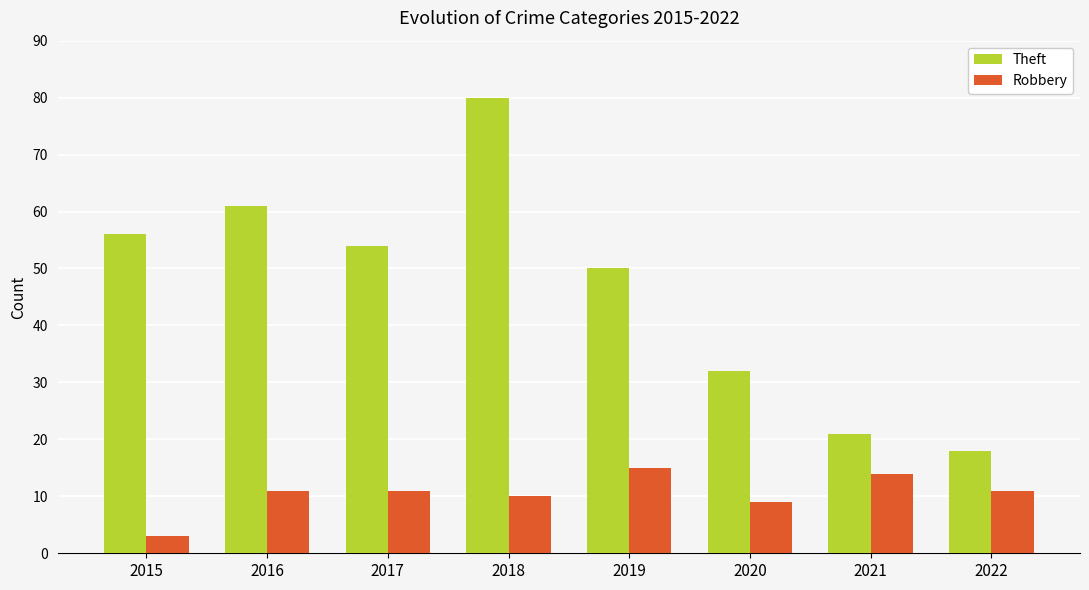

The Theft series shows 54 at 2017. True or false?

True